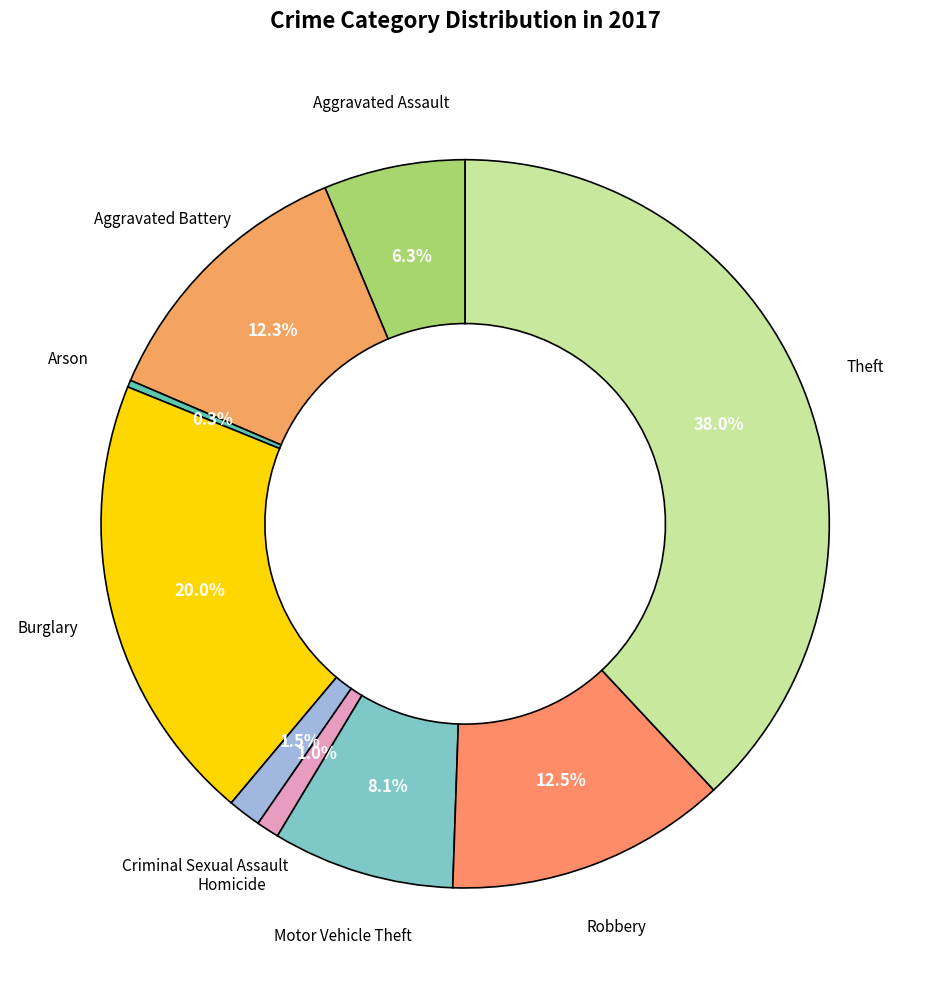

How many slices are in this pie chart?

9